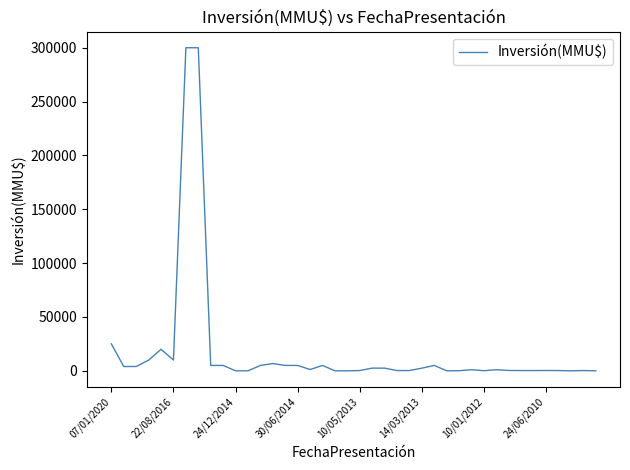

What is the difference between the maximum and minimum values?

300000